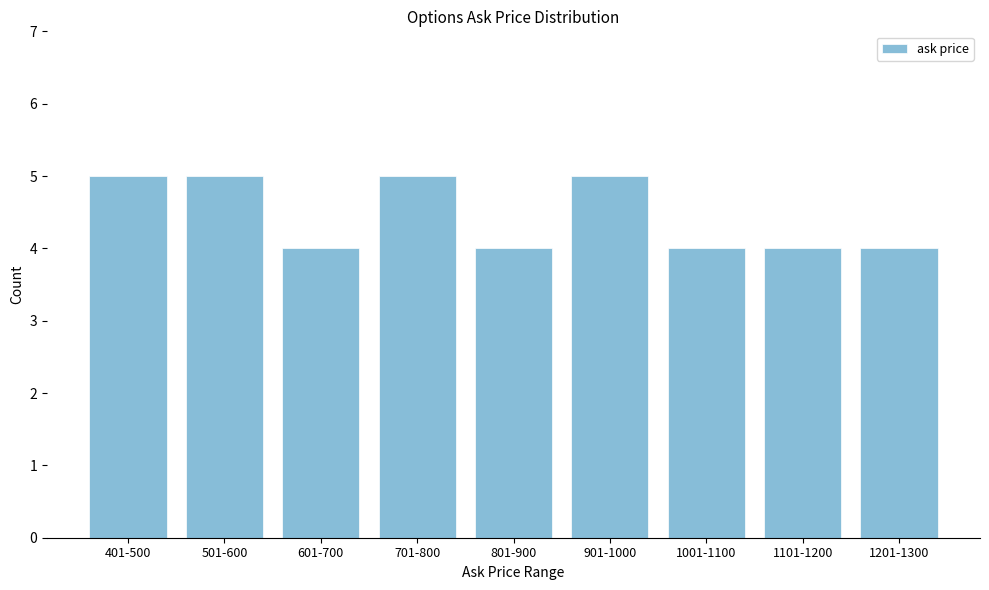

Reading left to right, list all the values displayed in this chart.

5	5	4	5	4	5	4	4	4